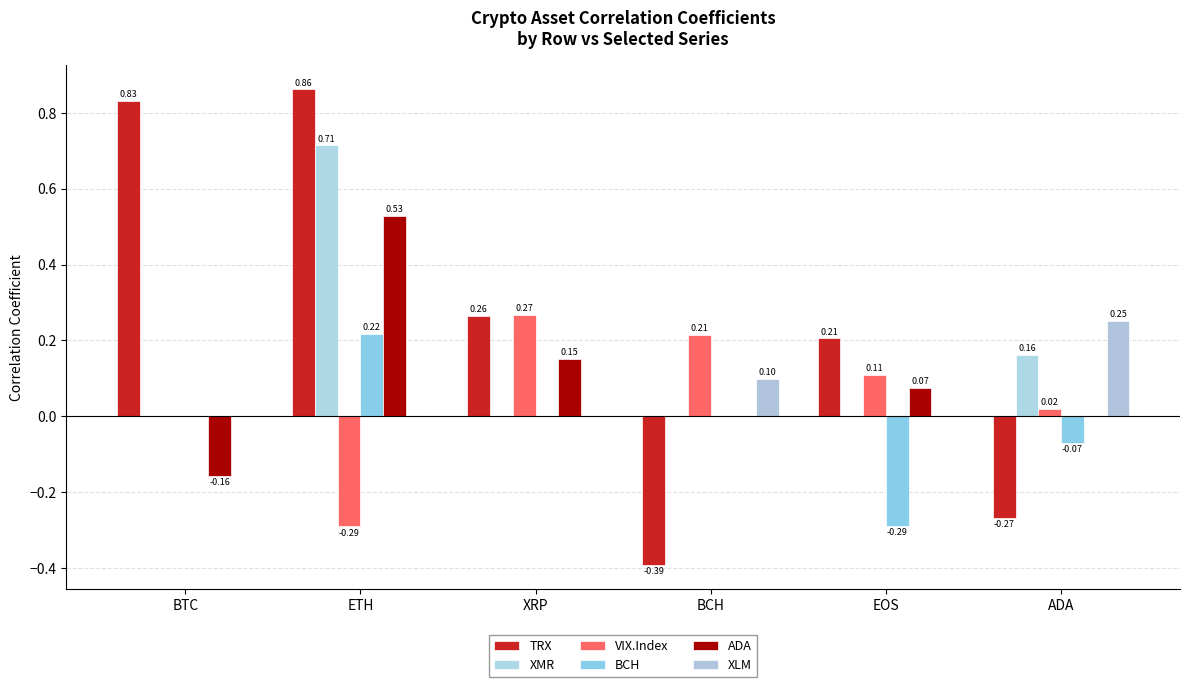

How many values in the XMR series exceed 0?

2